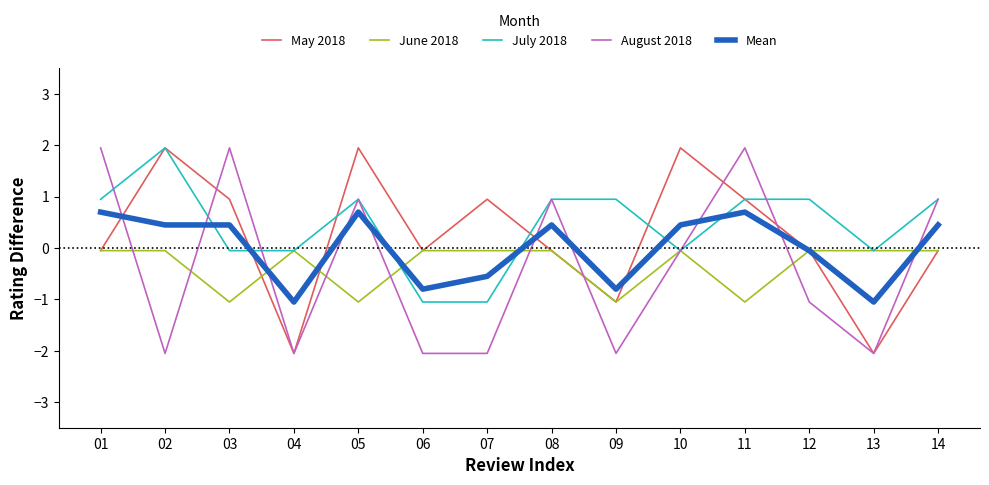

The value of August 2018 at 05 is 1.5. True or false?

False